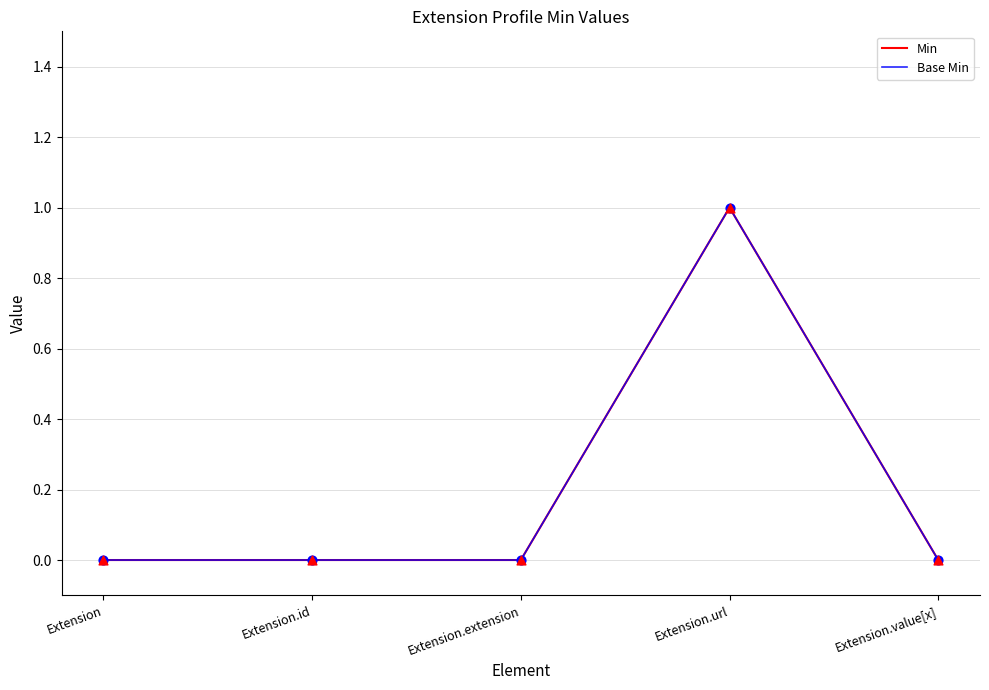

Is this an area chart (filled region under the line)?

No